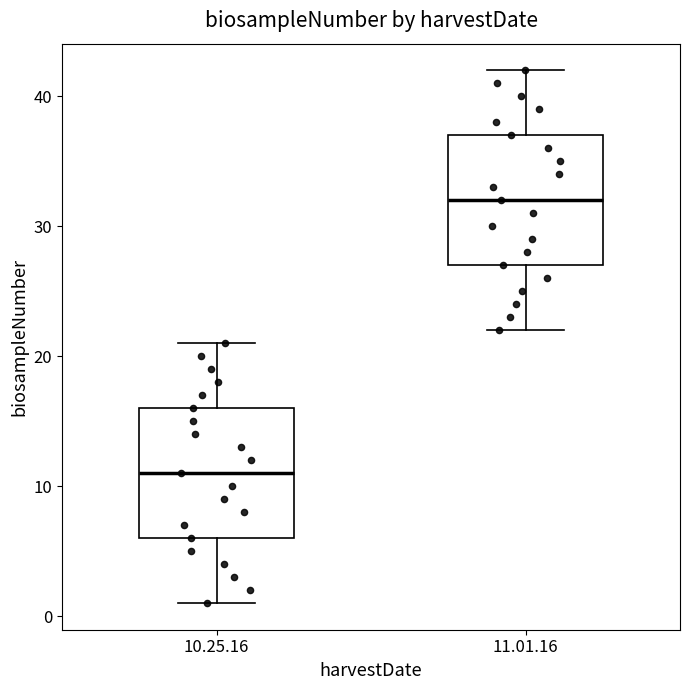

Which box's median line is the highest?

11.01.16